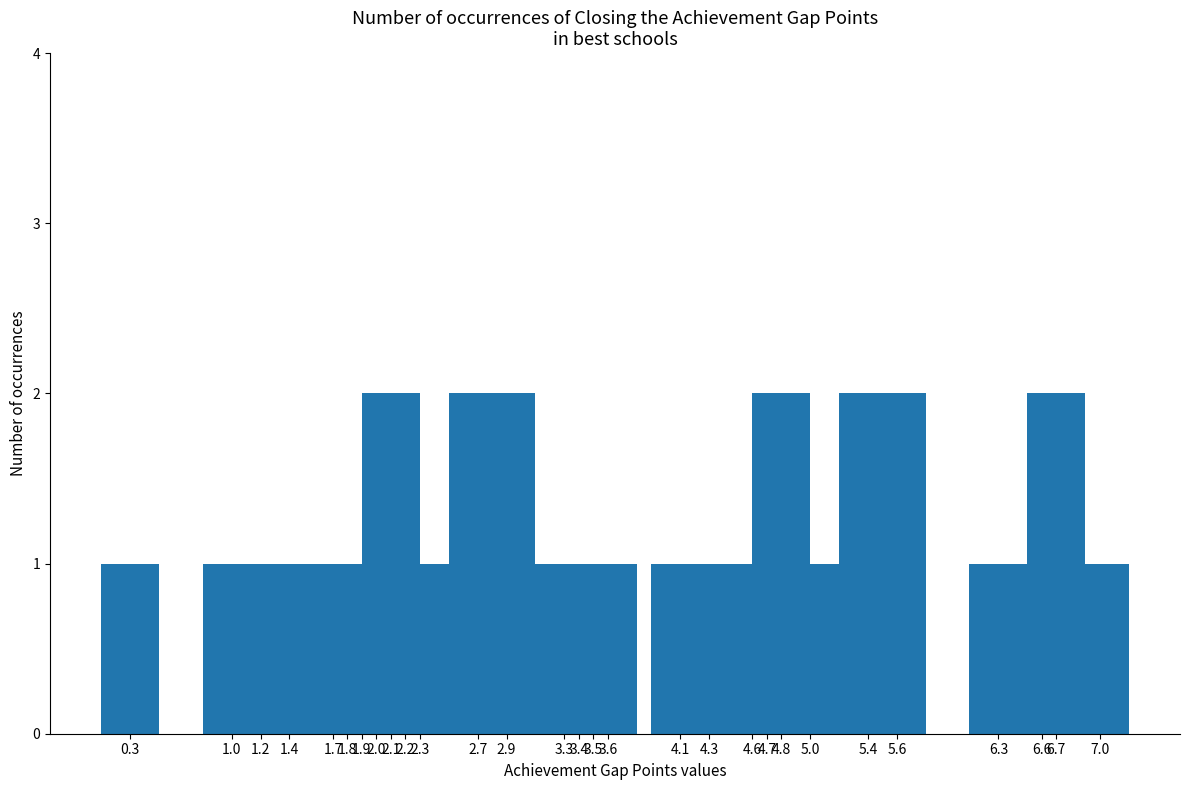

What is the label of the 6th bar from the left?

1.8